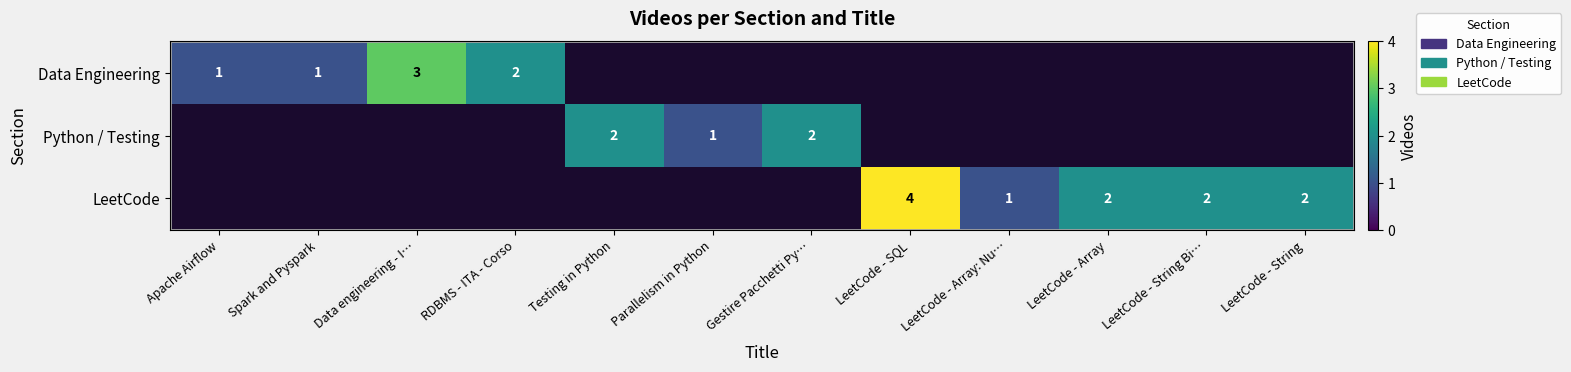

How many values in Data Engineering are above zero?

4